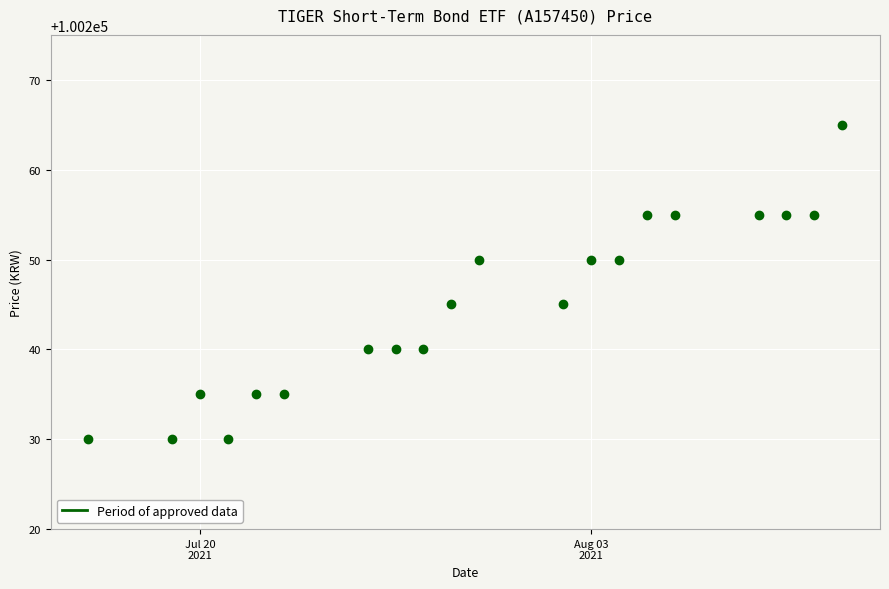

What is the range of Y values (max minus min)?

35